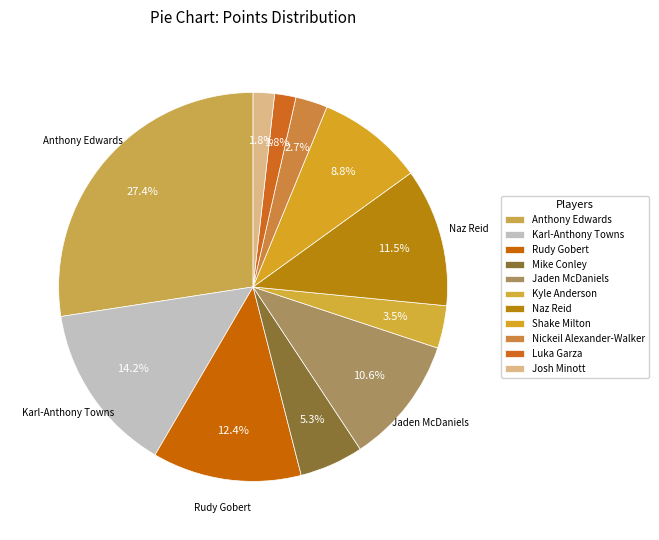

To the nearest percent, what percentage of the pie is Karl-Anthony Towns?

14%